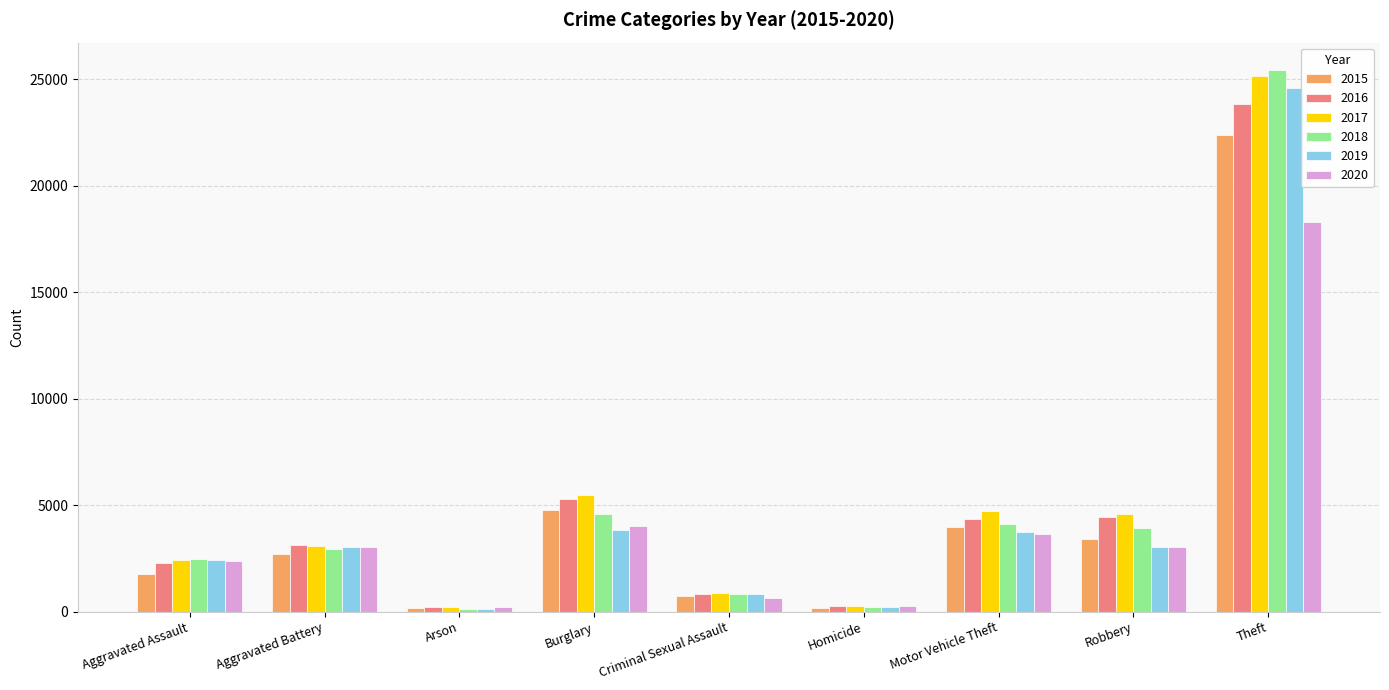

Which category has the highest value across all series?

Theft